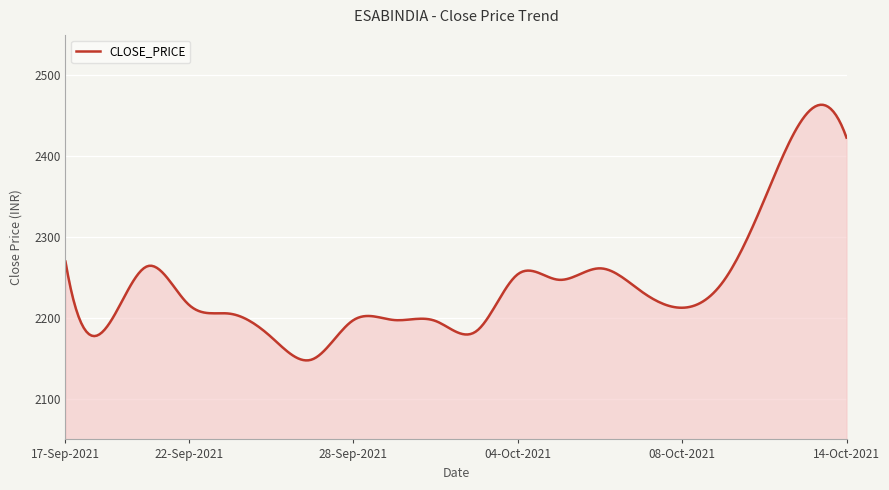

True or false: there are more than 1 points higher than both neighbors.

True